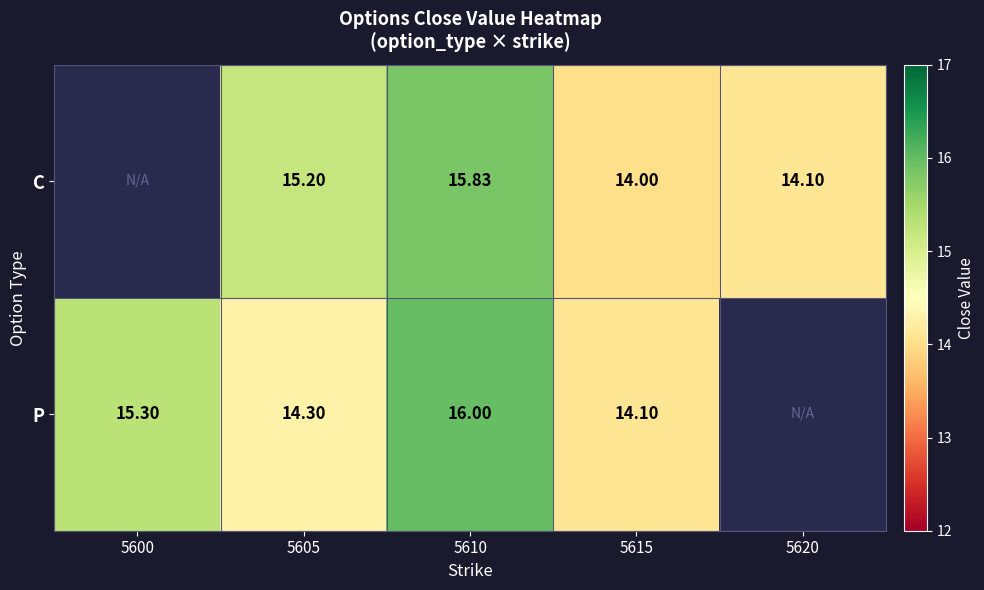

What is the smallest value displayed?

14.0